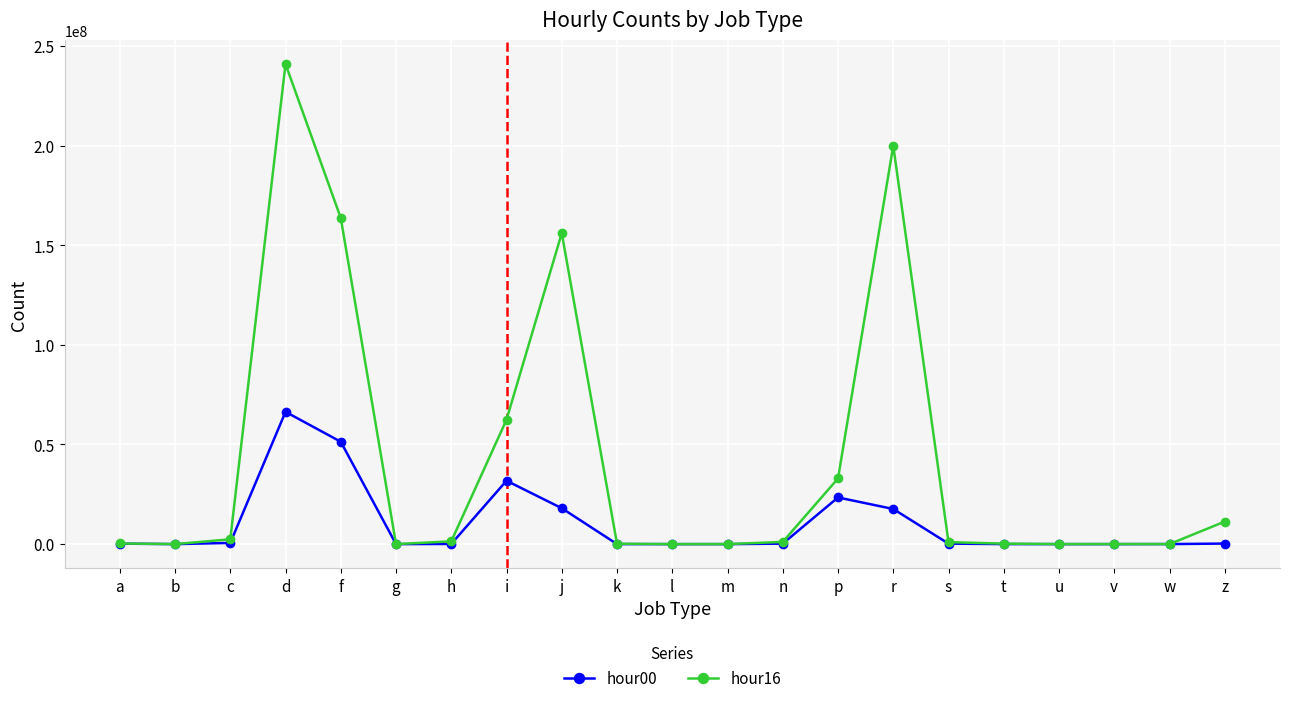

In hour00, how many points are higher than both neighbors (excluding endpoints)?

3